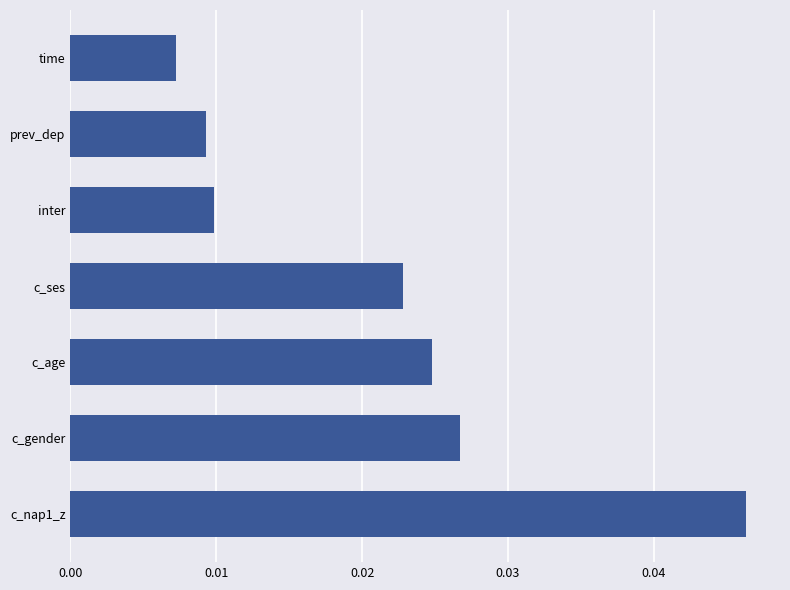

Which category has the lowest value across all series?

time